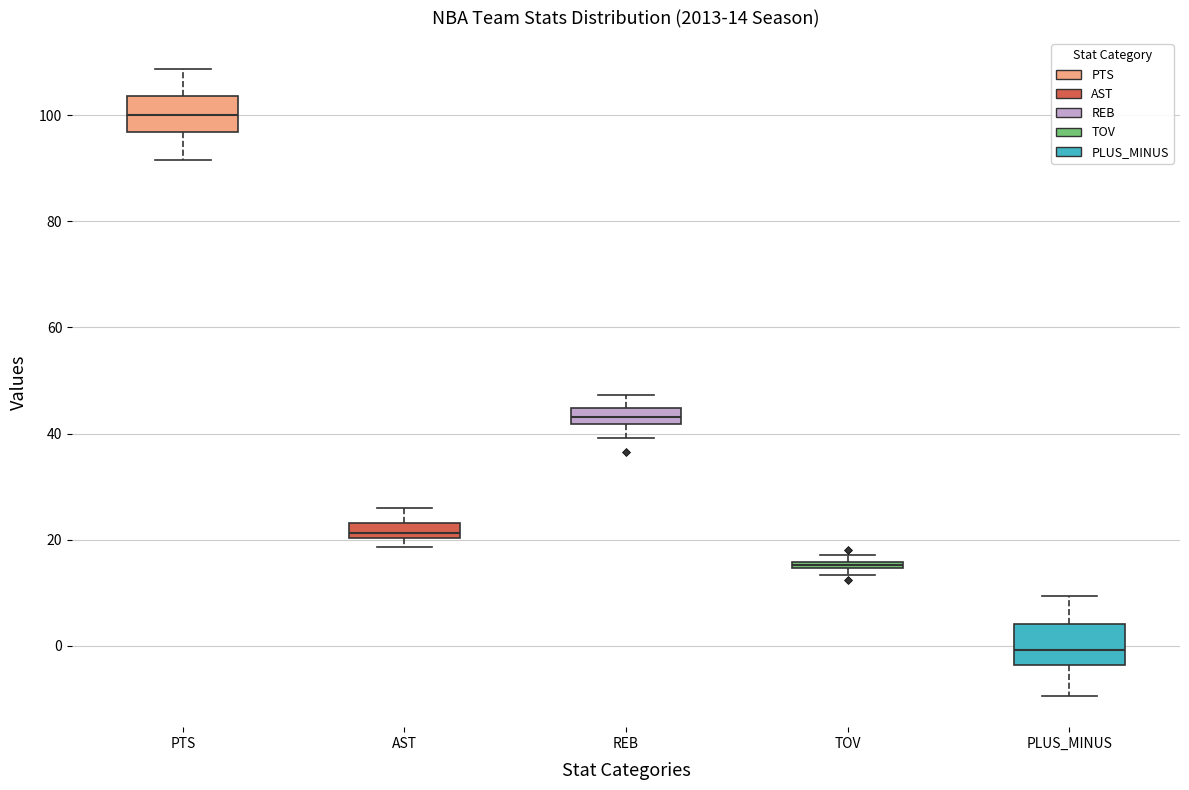

Which box's median line is the lowest?

PLUS_MINUS